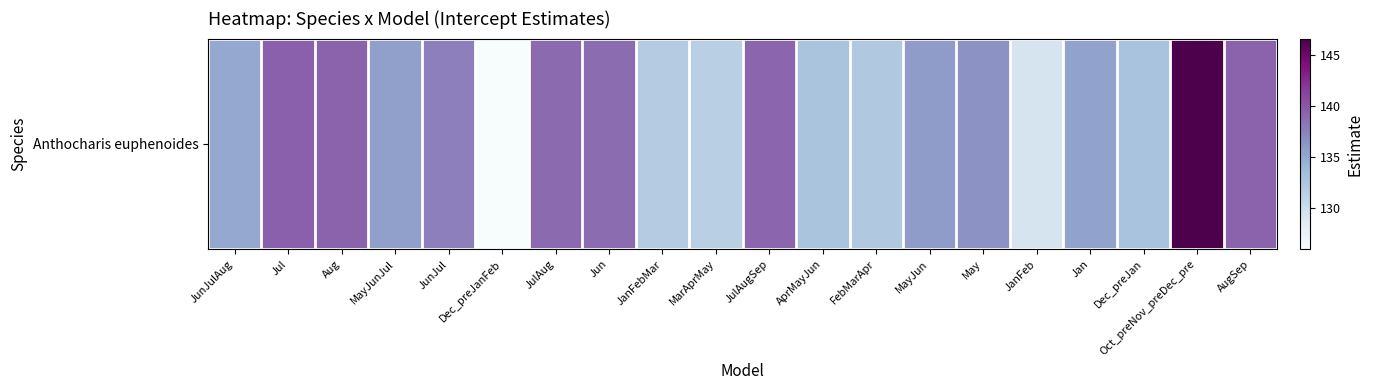

Between FebMarApr and JanFebMar, which is larger?

FebMarApr